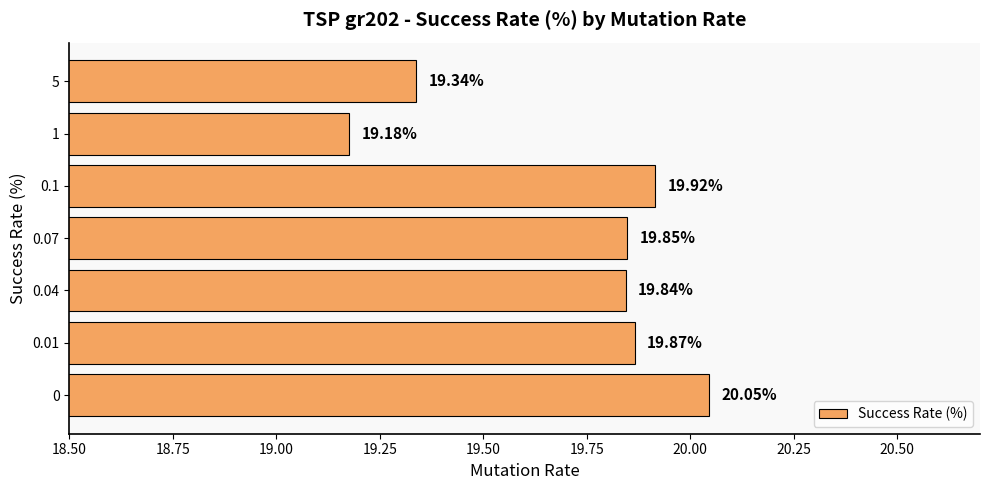

Rank the categories by value from highest to lowest.

0, 0.1, 0.01, 0.07, 0.04, 5, 1